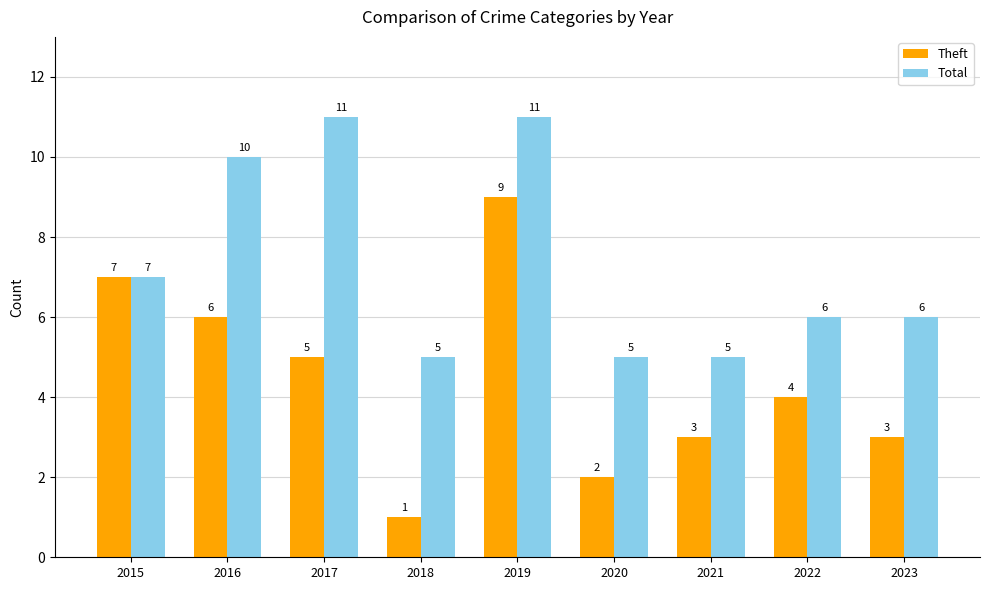

List the series in order of their overall mean, highest first.

Total, Theft